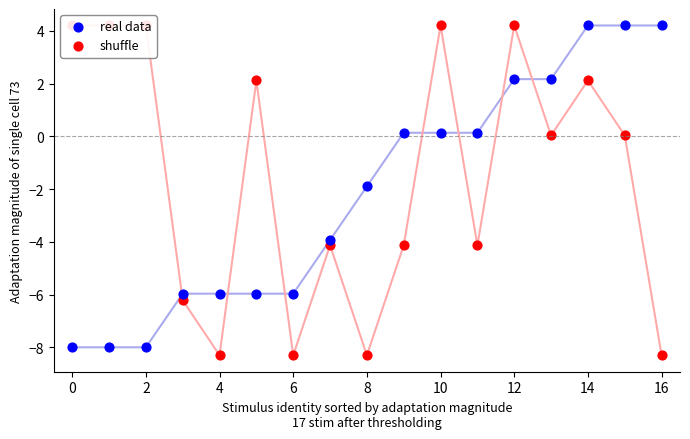

Which series has the largest total across all categories?

shuffle